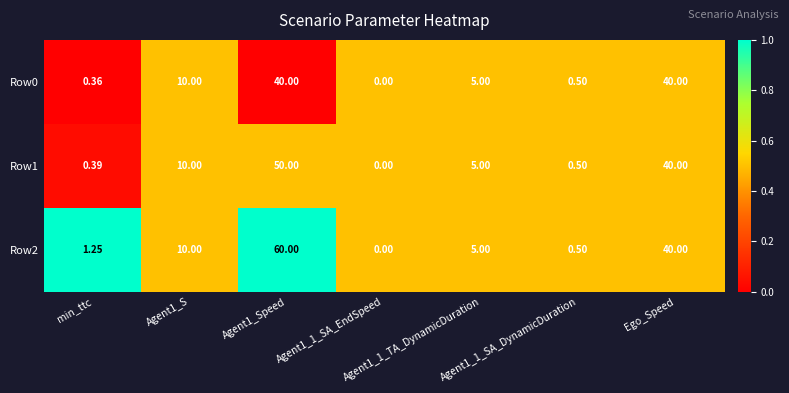

How many positive values does the Row0 series have?

6